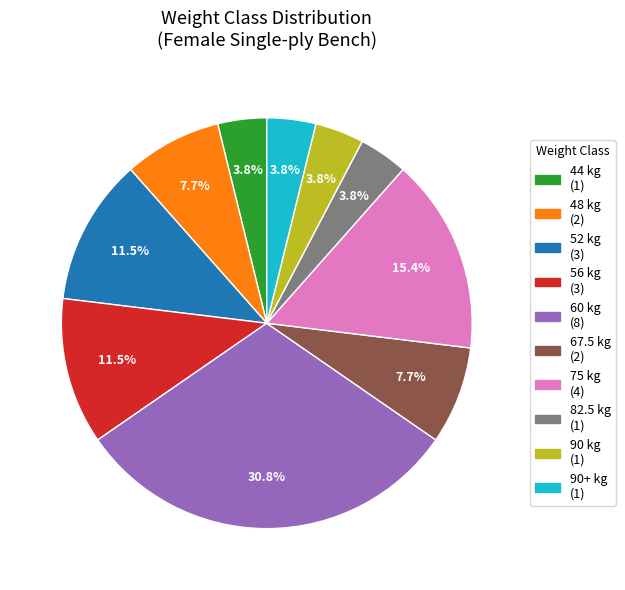

Does any single category account for the majority?

No